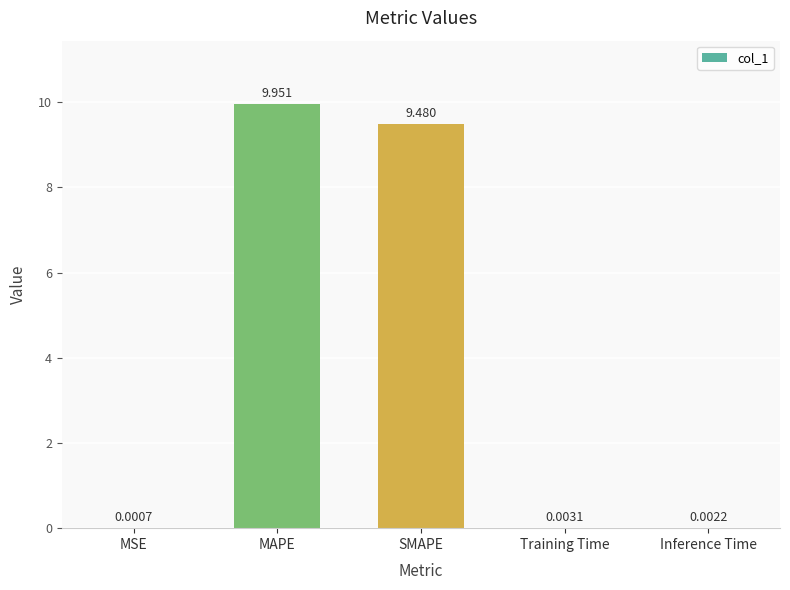

Between Inference Time and SMAPE, which is larger?

SMAPE